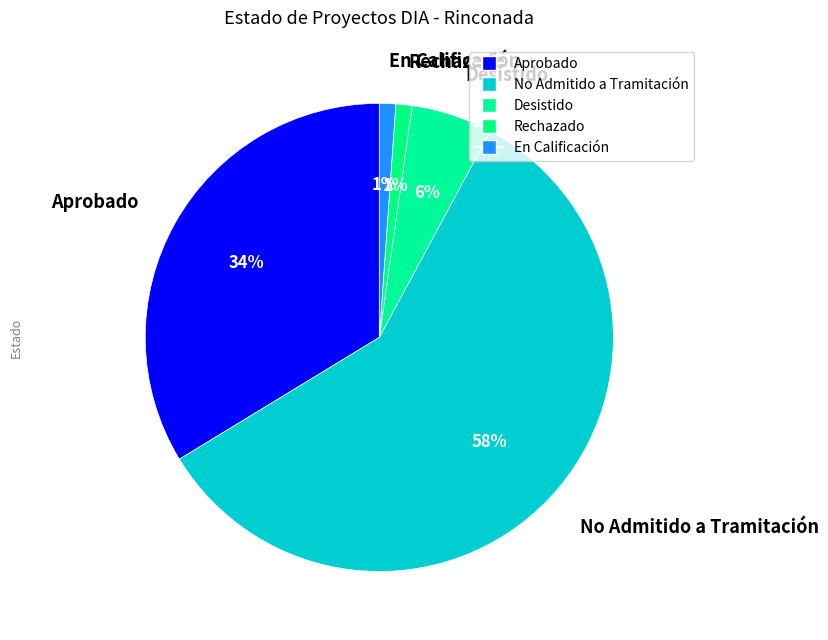

Which category has the biggest portion of the pie?

No Admitido a Tramitación